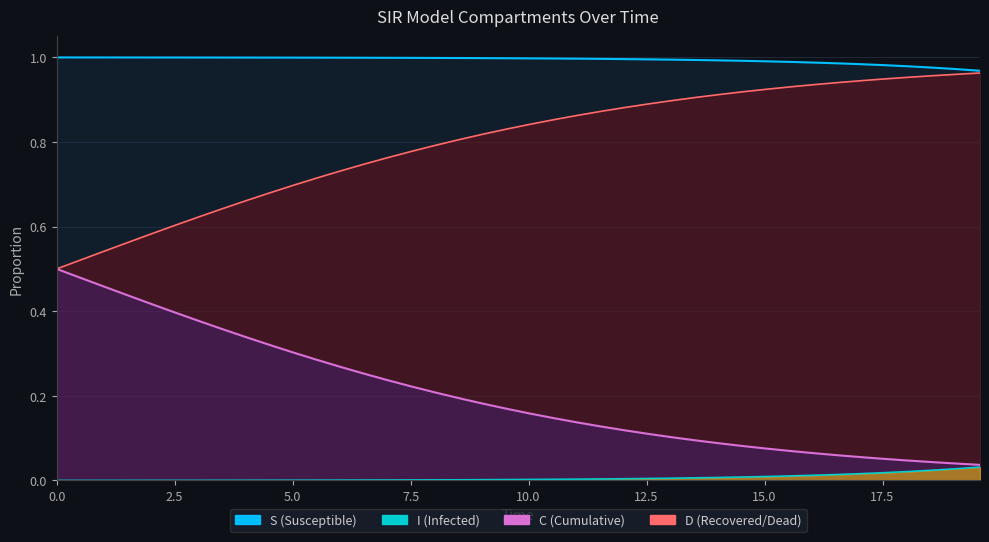

The I series shows 0.0 at 14. True or false?

False